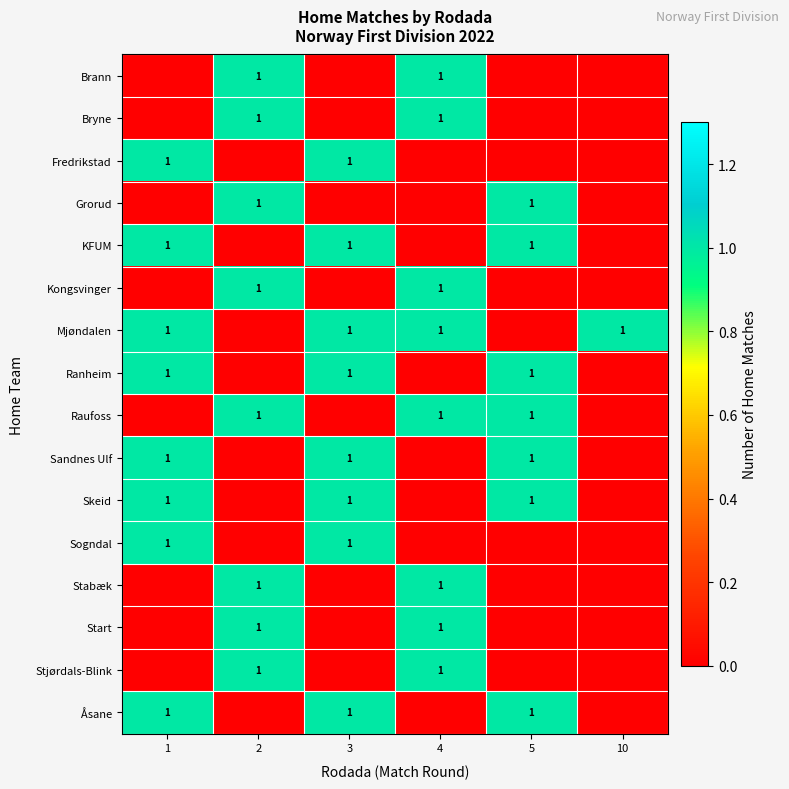

At which category does the chart reach its peak across all series?

2